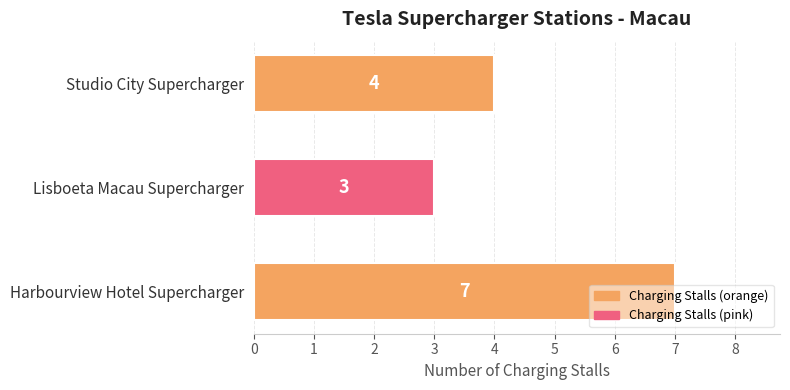

What is the ratio of the value at Lisboeta Macau Supercharger to the value at Harbourview Hotel Supercharger?

0.4